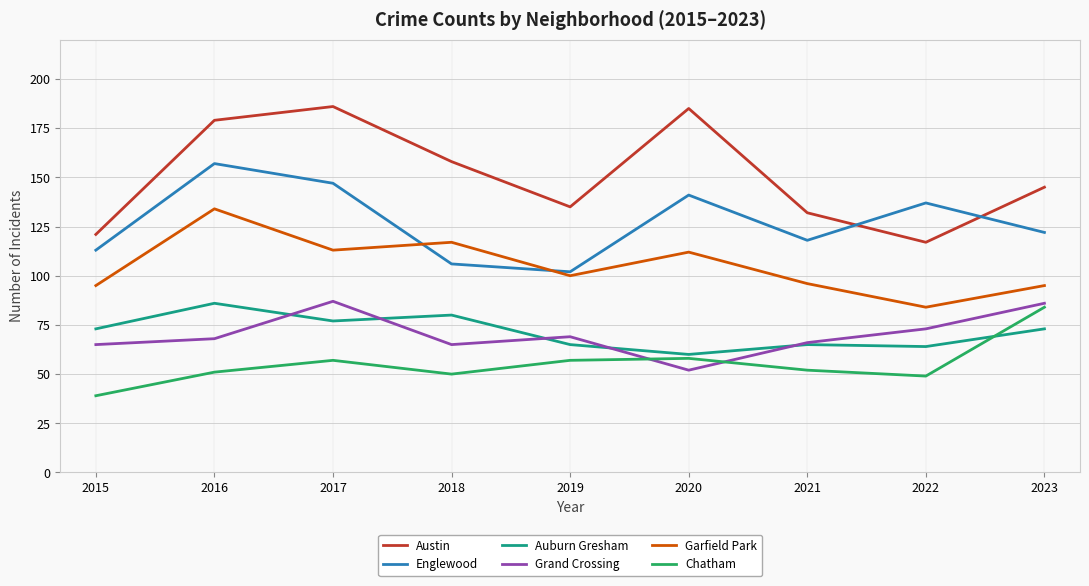

What is the difference between the maximum and second lowest values in the Englewood series?

51